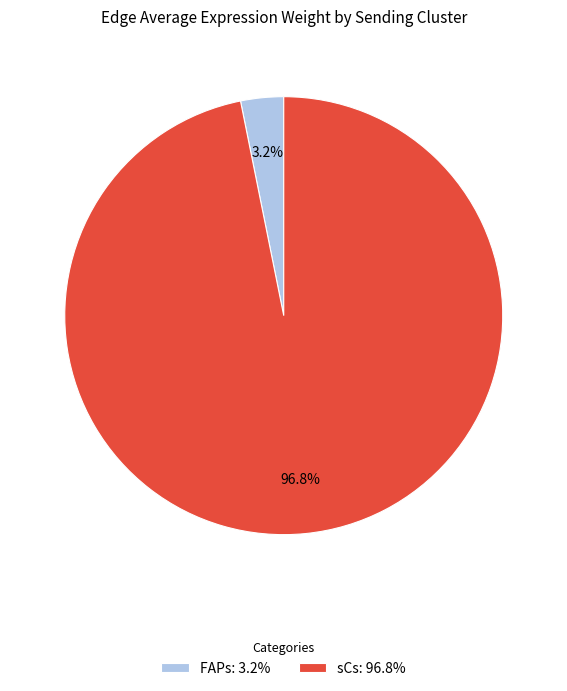

What percentage do sCs: 96.8% and FAPs: 3.2% together represent?

100.0%